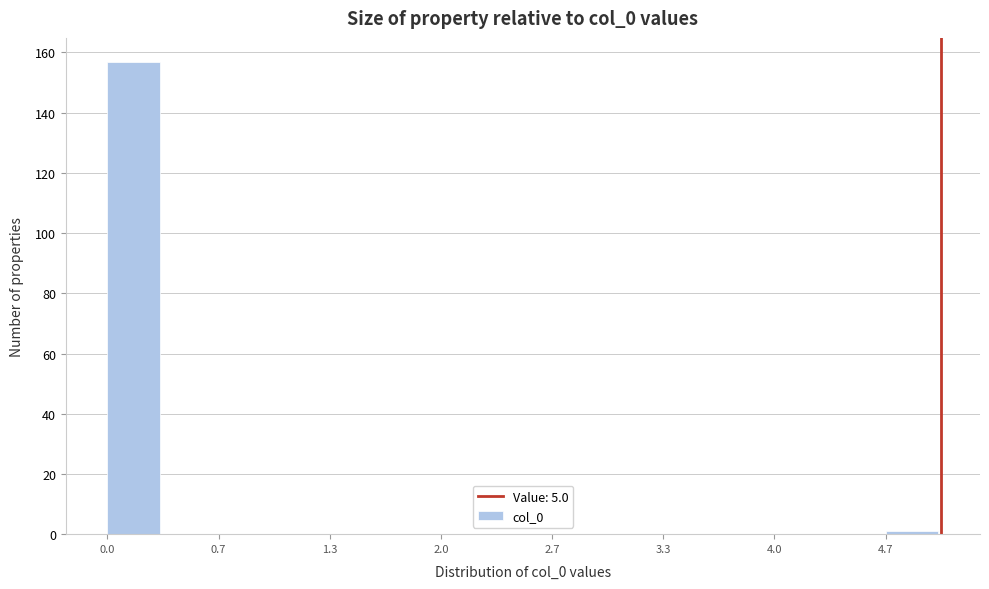

Around what value on the x-axis is the tallest bar? Give the approximate position of its centre, as read against the axis.

0.2